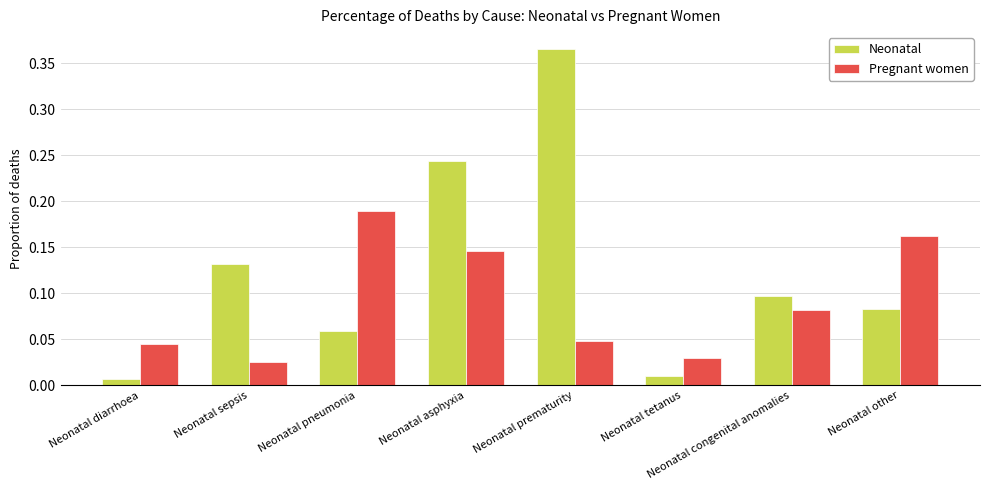

True or false: Pregnant women has a value of 0.3 at Neonatal asphyxia.

False